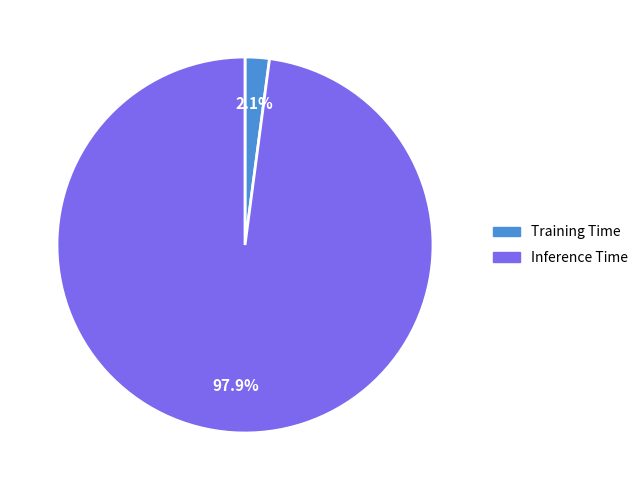

Count the number of slices in the pie.

2